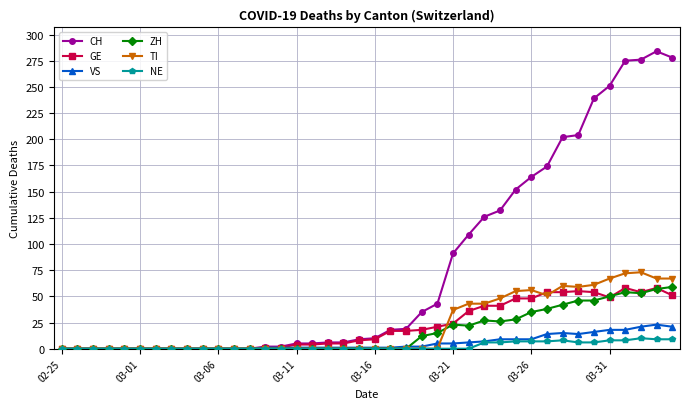

What is the highest value of the VS series?

23